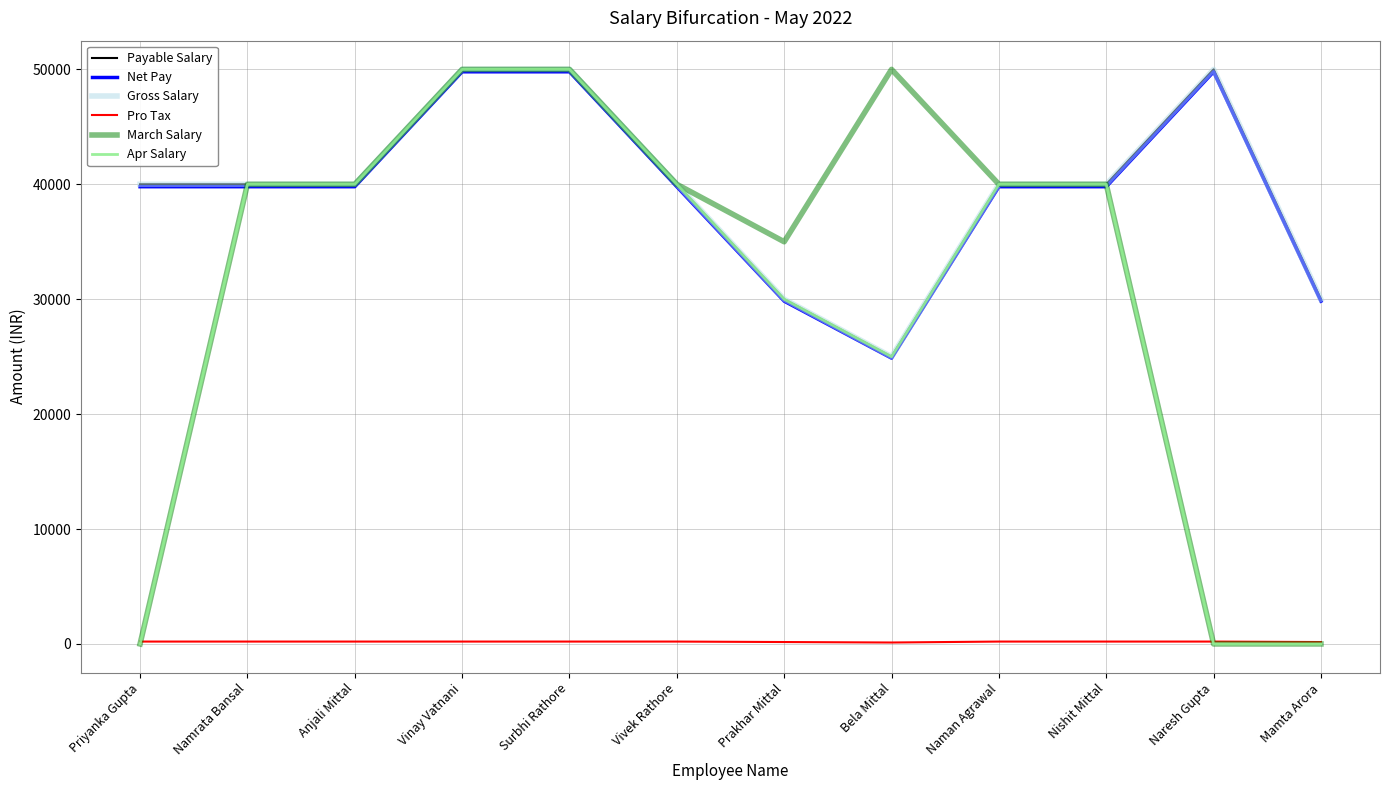

How many data points does each series have?

12